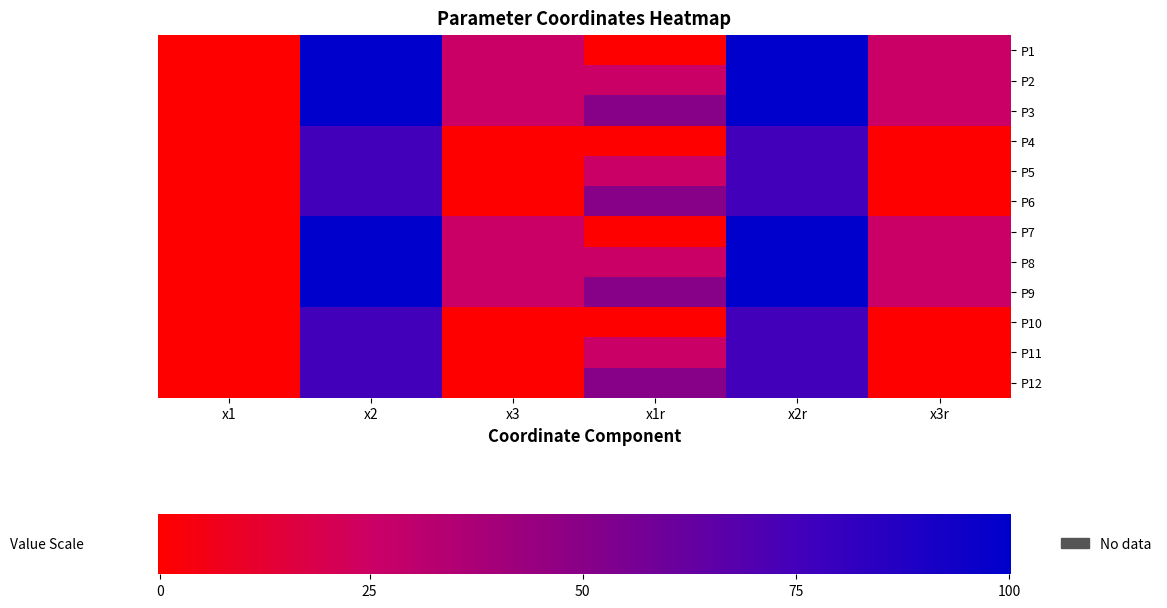

What is the sum of the P11 values at x3 and x2?

75